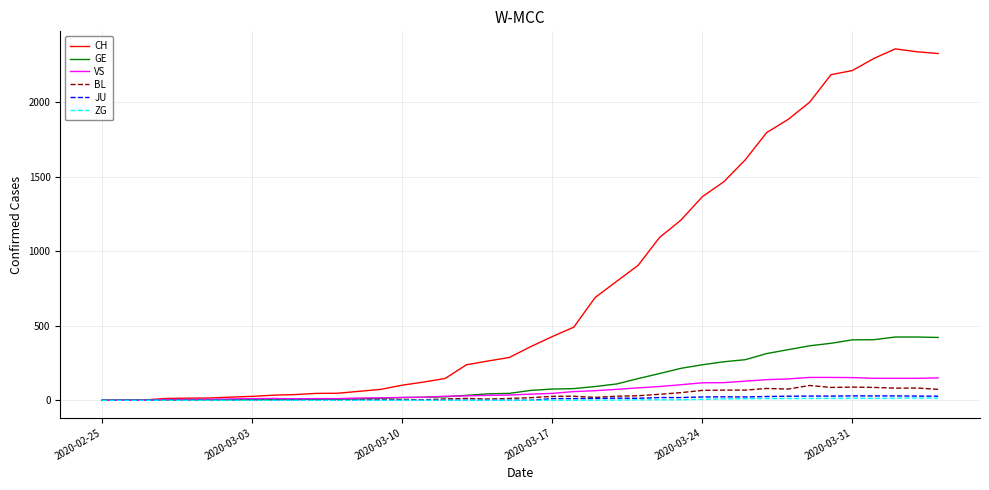

What is the maximum value shown in the chart?

2356